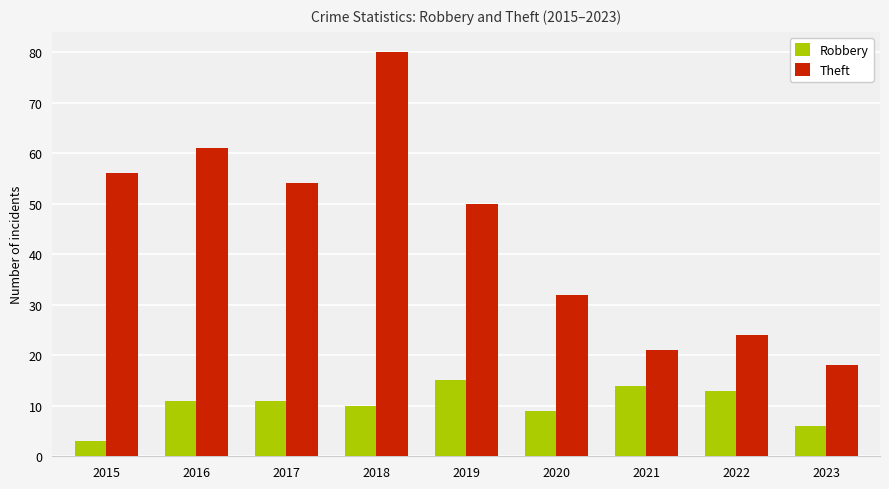

What is the sum of the Robbery values at 2015 and 2023?

9